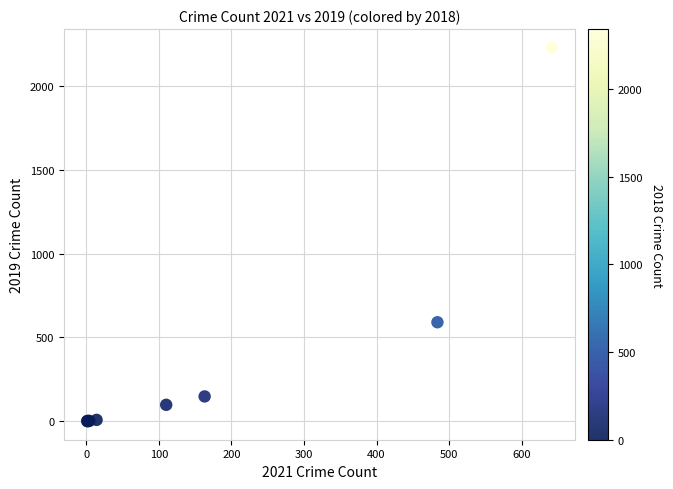

What Y value in the scatter plot is closest to 1115?

591